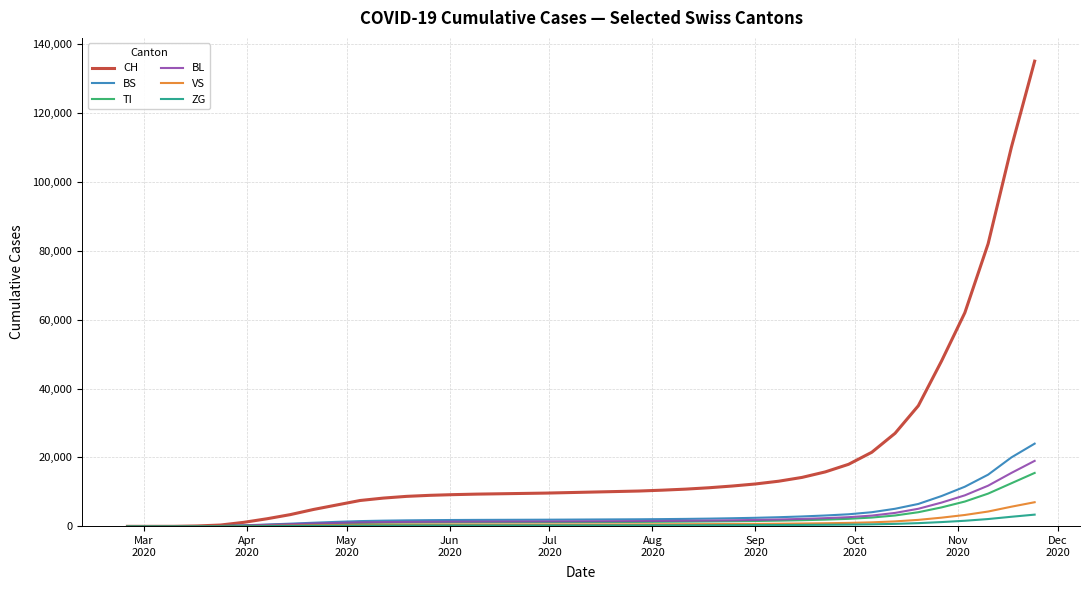

What is the greatest value displayed?

135000